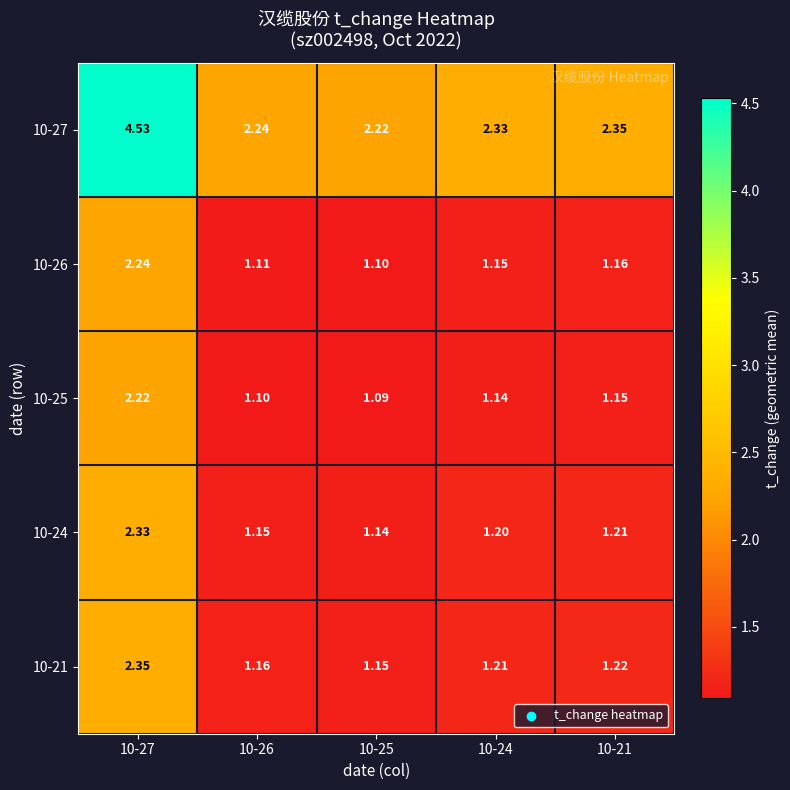

Is the value of 10-27 at 10-21 greater than the value of 10-21 at 10-21?

Yes